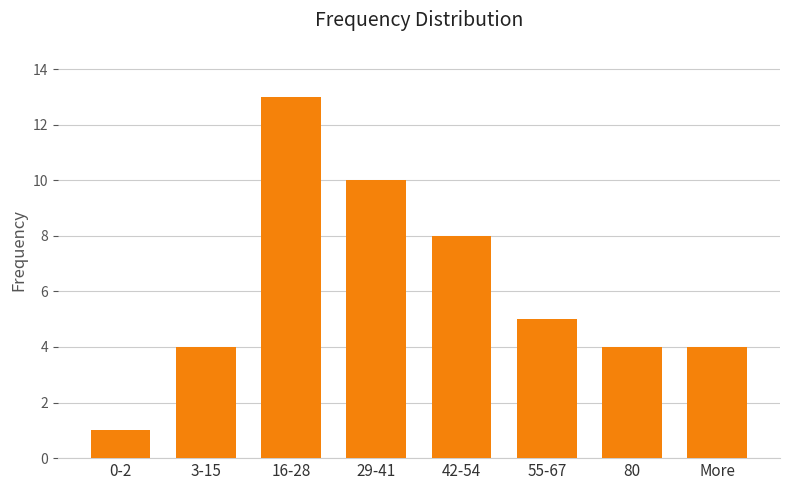

What is the difference between the values at 55-67 and 42-54?

3